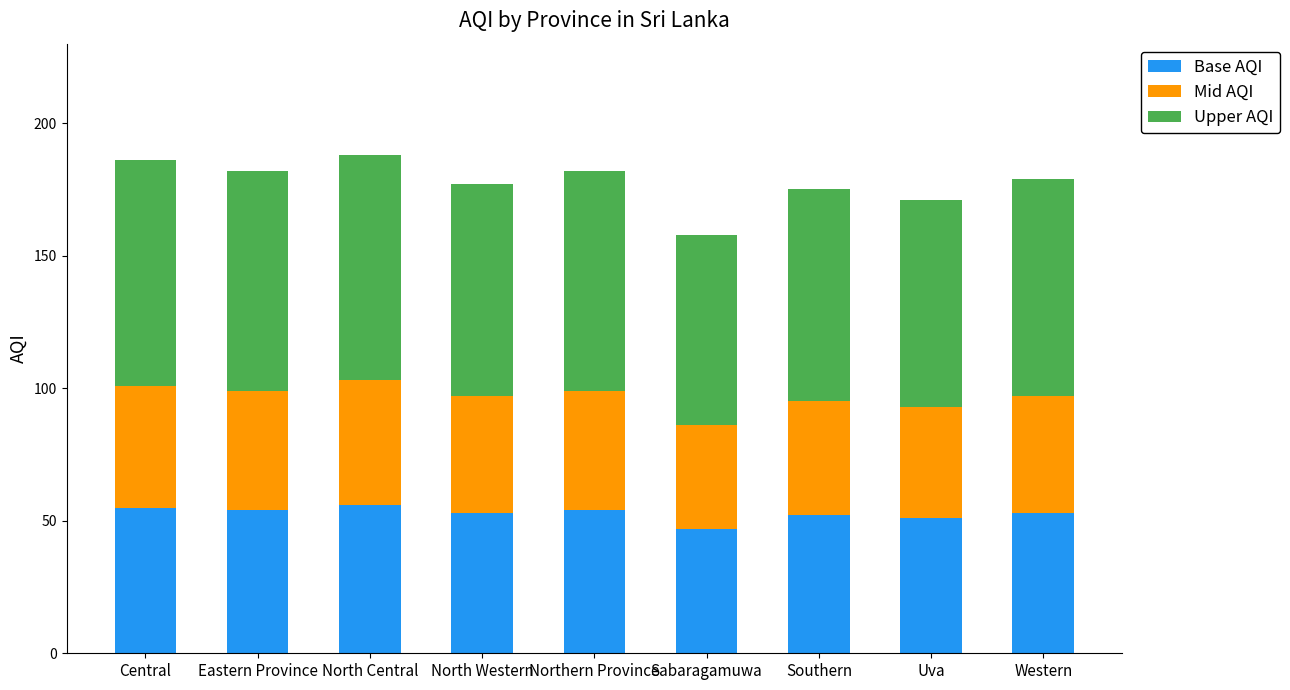

What is the difference between the second highest and minimum values in the Base AQI series?

8